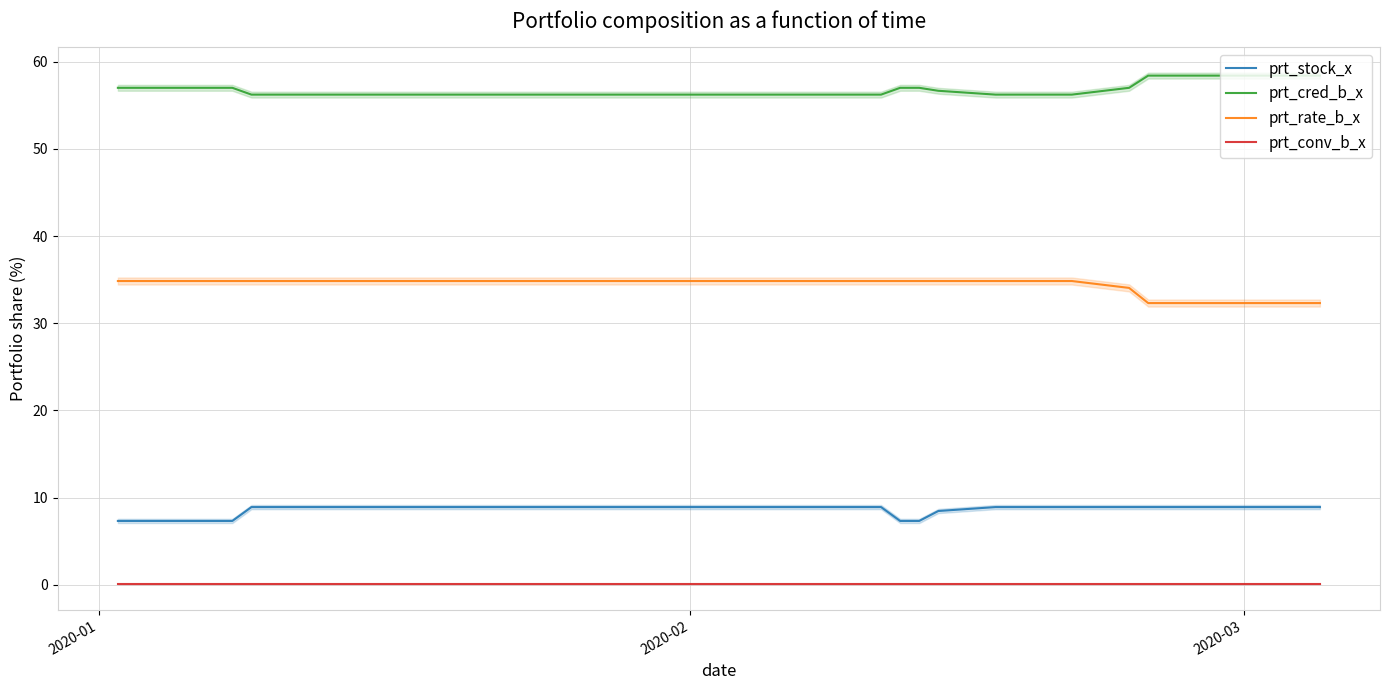

What is the highest value of the prt_cred_b_x series?

58.4